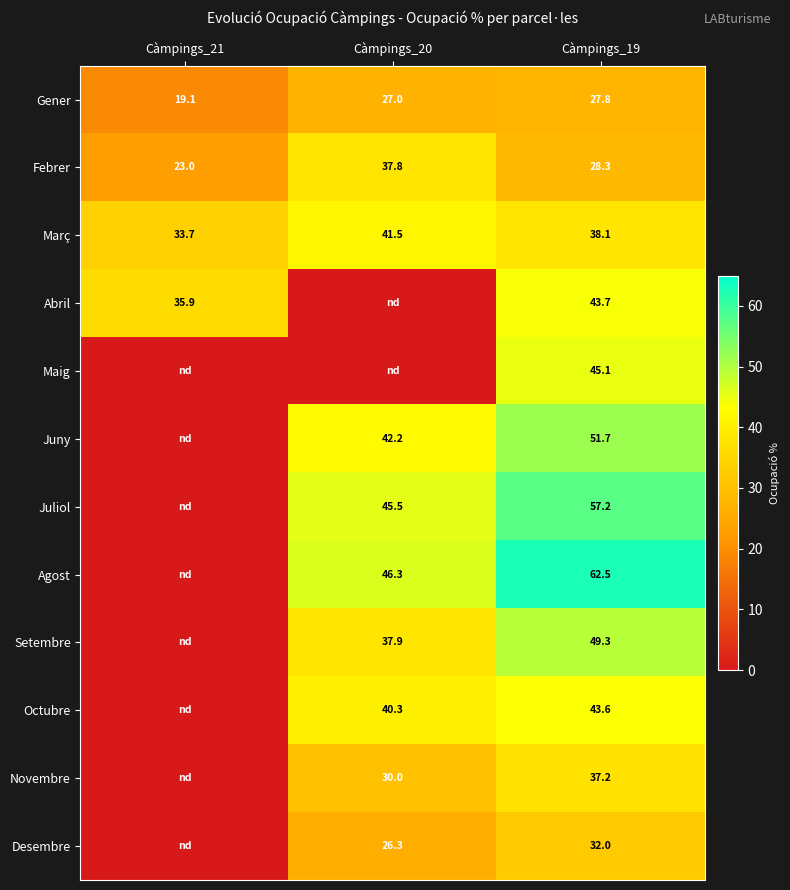

Is it true that Agost equals 46.3 at Càmpings_20?

True